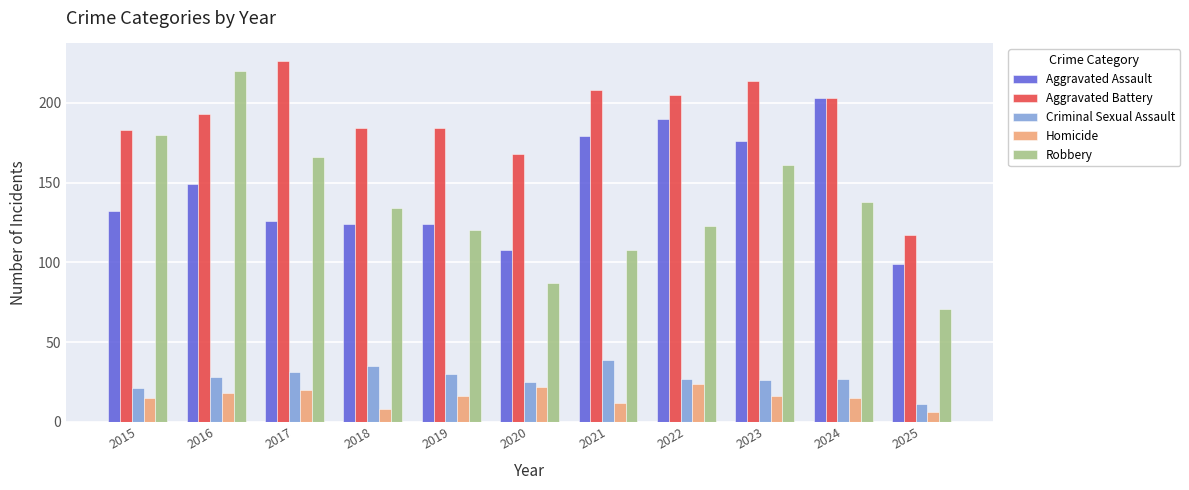

At 2016, list the series in order from largest to smallest.

Robbery, Aggravated Battery, Aggravated Assault, Criminal Sexual Assault, Homicide